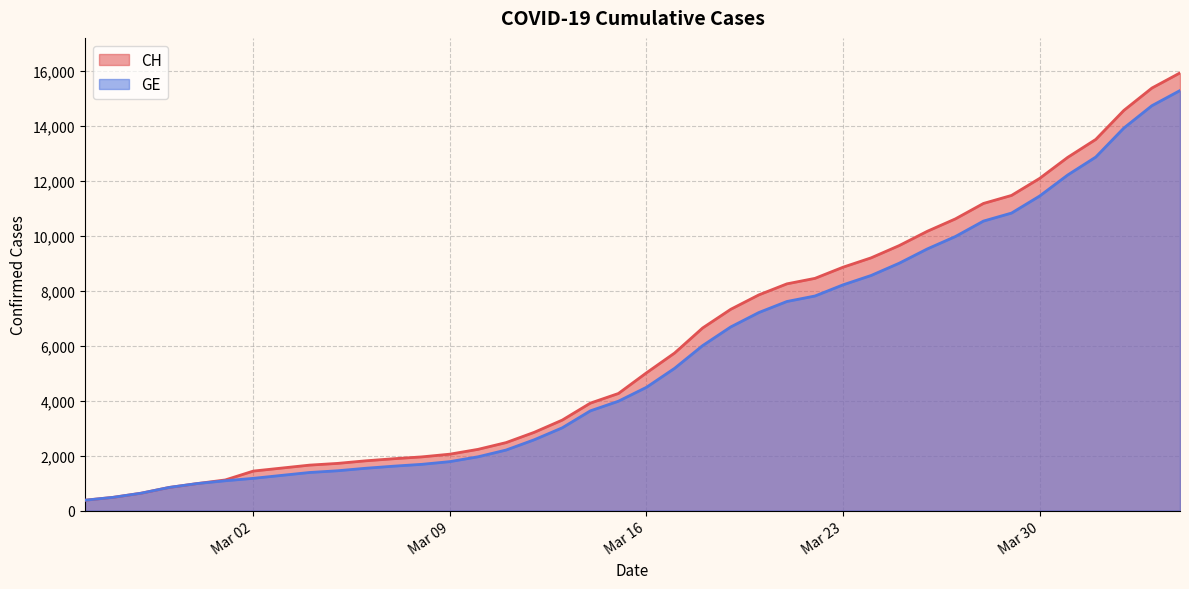

List the series in order of their overall mean, lowest first.

GE, CH